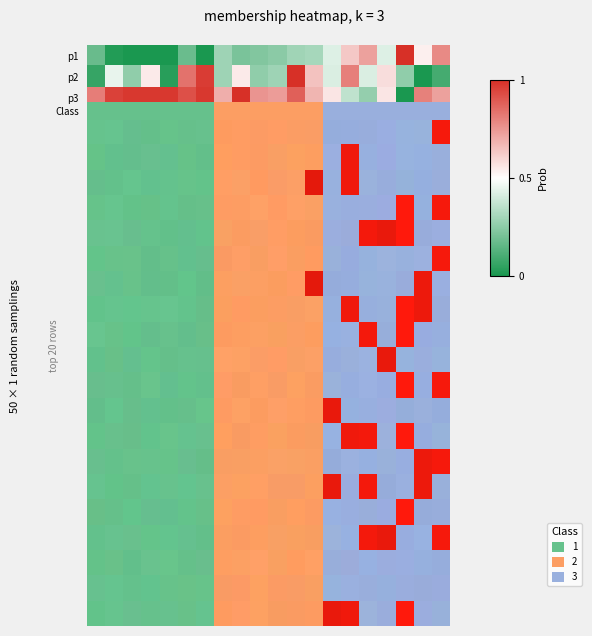

Rank the categories by row_2 value from highest to lowest.

8, 2, 3, 4, 6, 1, 5, 11, 0, 18, 9, 10, 19, 7, 12, 13, 16, 14, 15, 17